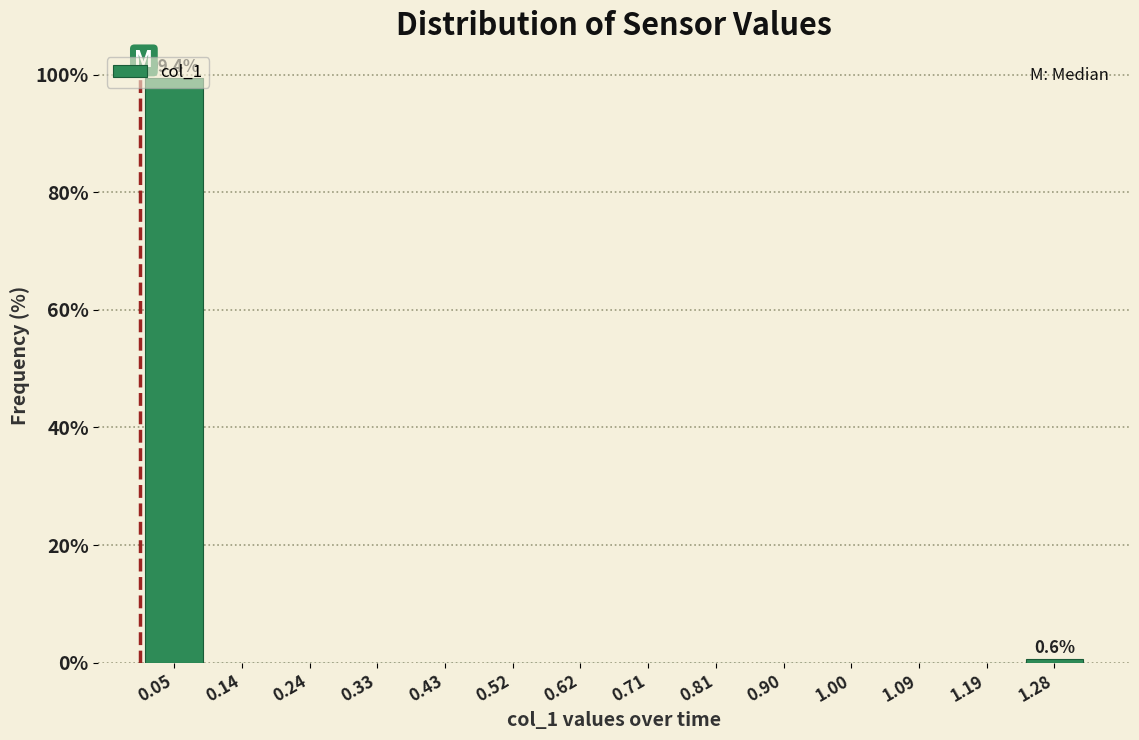

Over which range of the x-axis is the bar tallest?

0.00 to 0.09